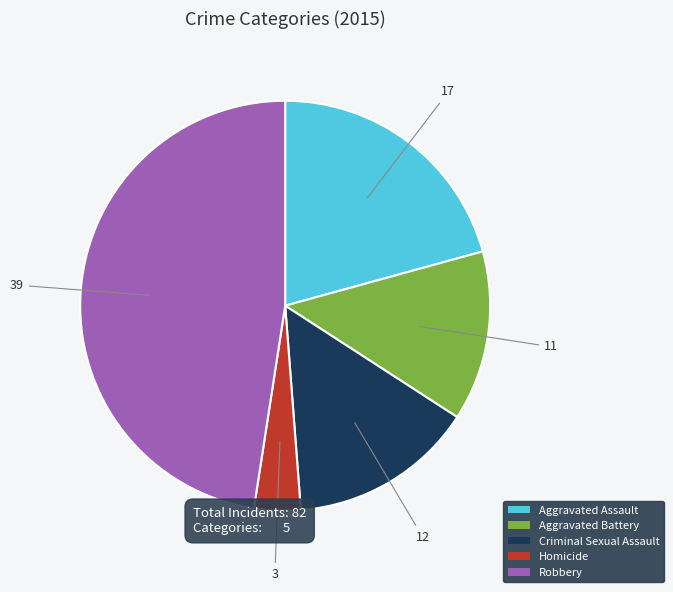

Do Aggravated Battery and Homicide together represent more than half of the pie?

No